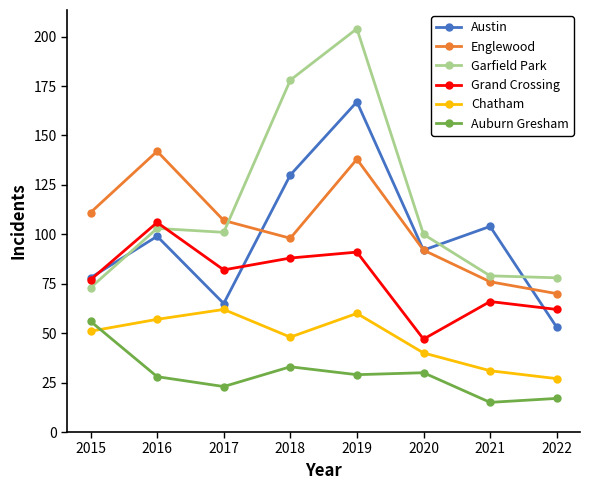

Which series has the widest spread of values?

Garfield Park